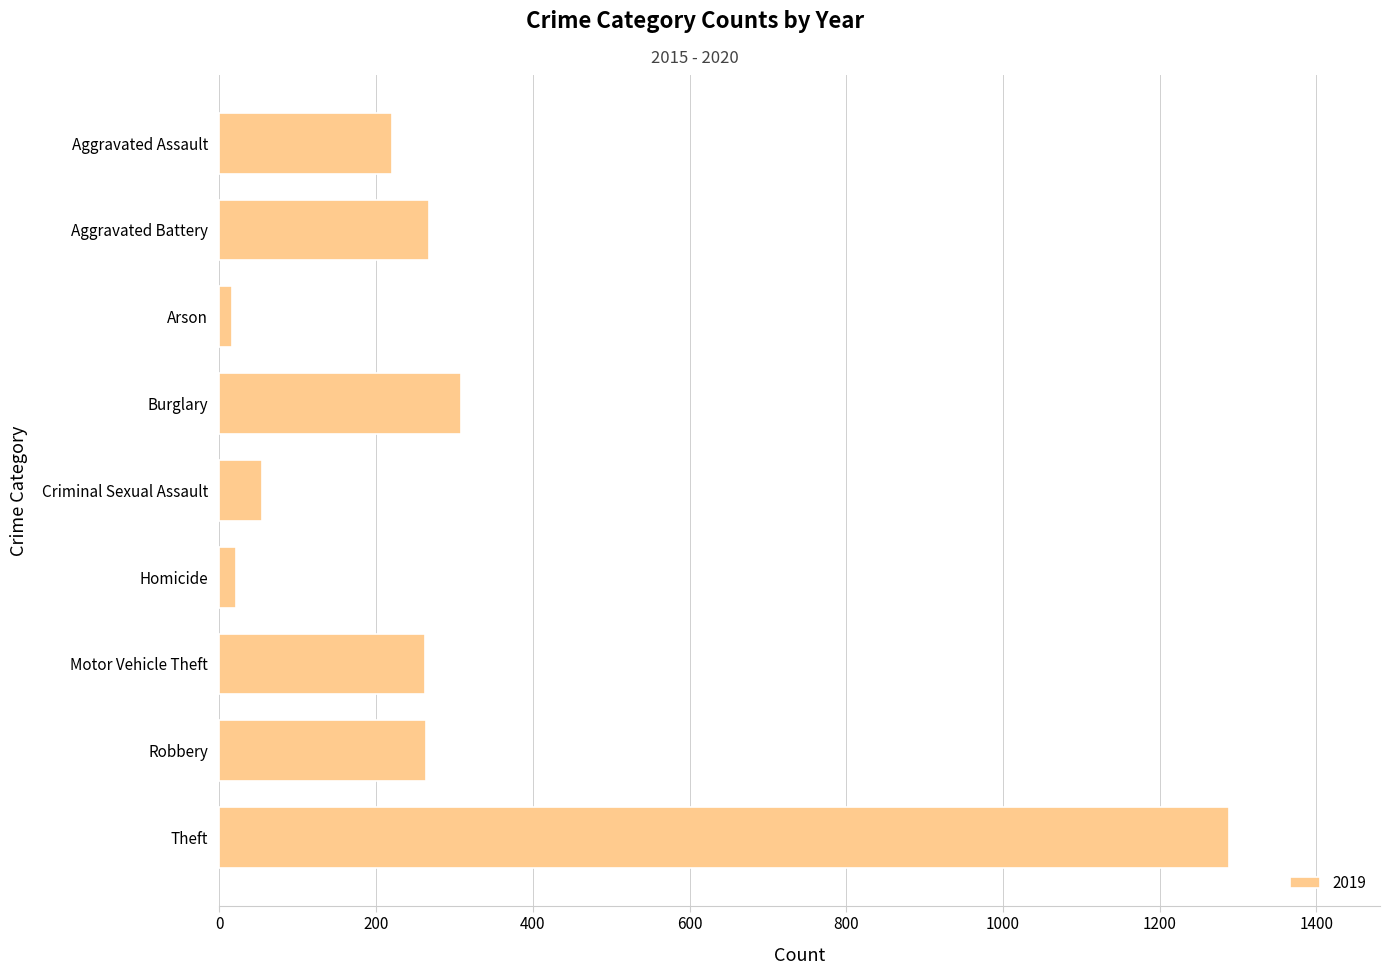

What is the difference between the maximum and second lowest values?

1267